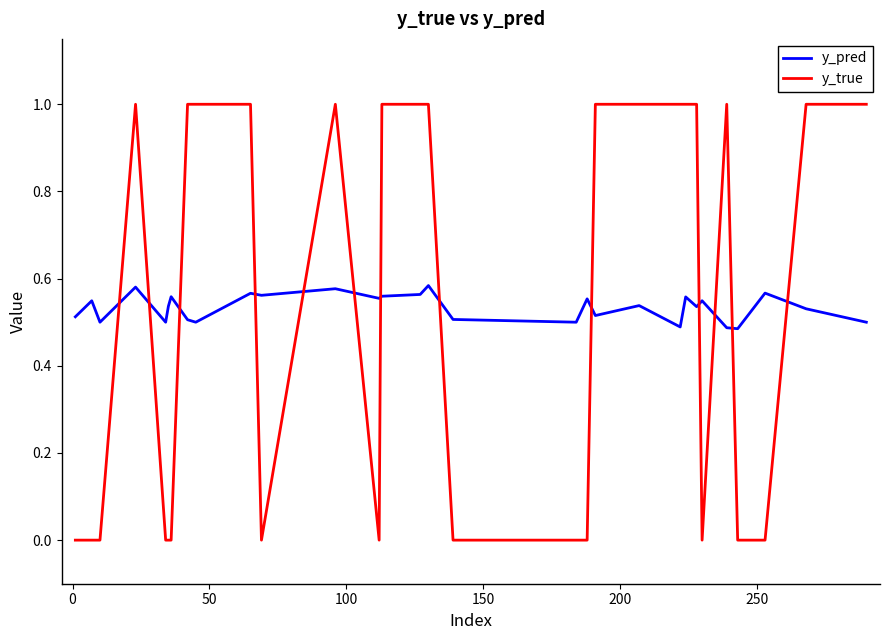

True or false: y_pred and y_true cross at least once.

True